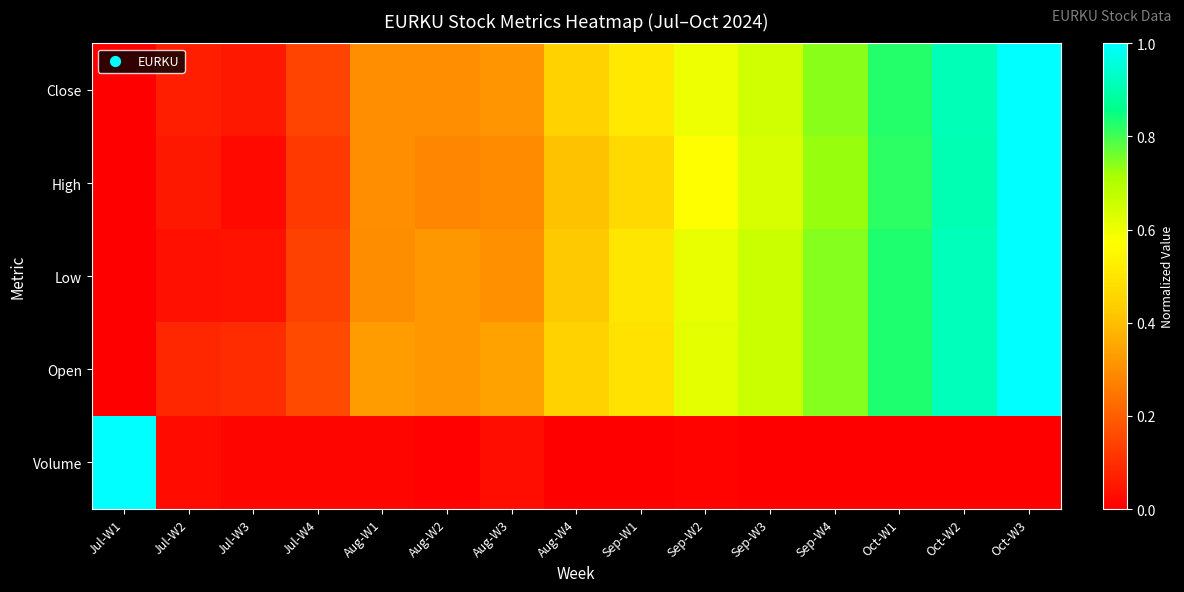

What is the total value across all series at Sep-W3?

2.6